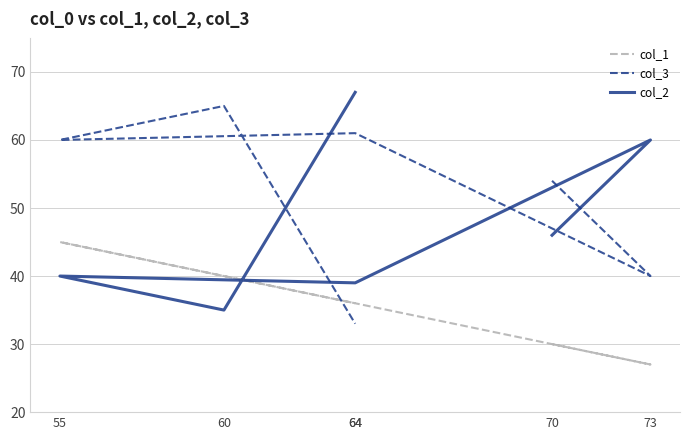

How many values in the col_3 series exceed 60?

2